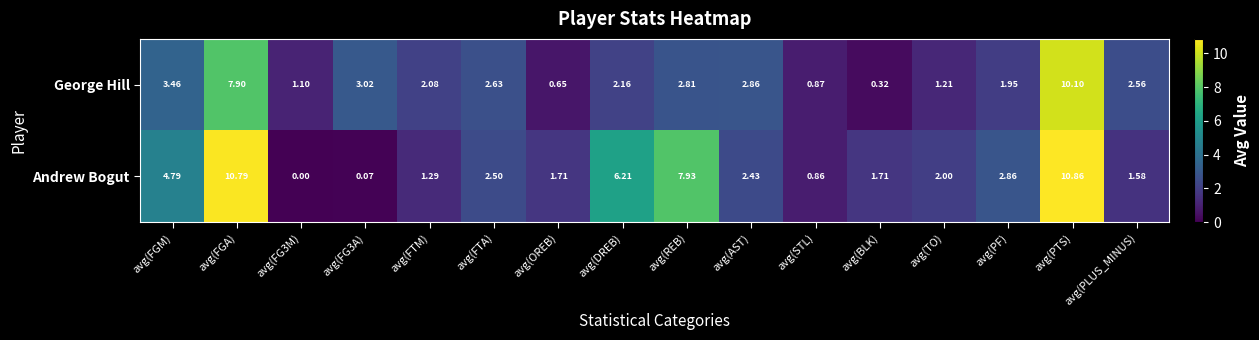

At which category is the sum across all series the highest?

avg(PTS)